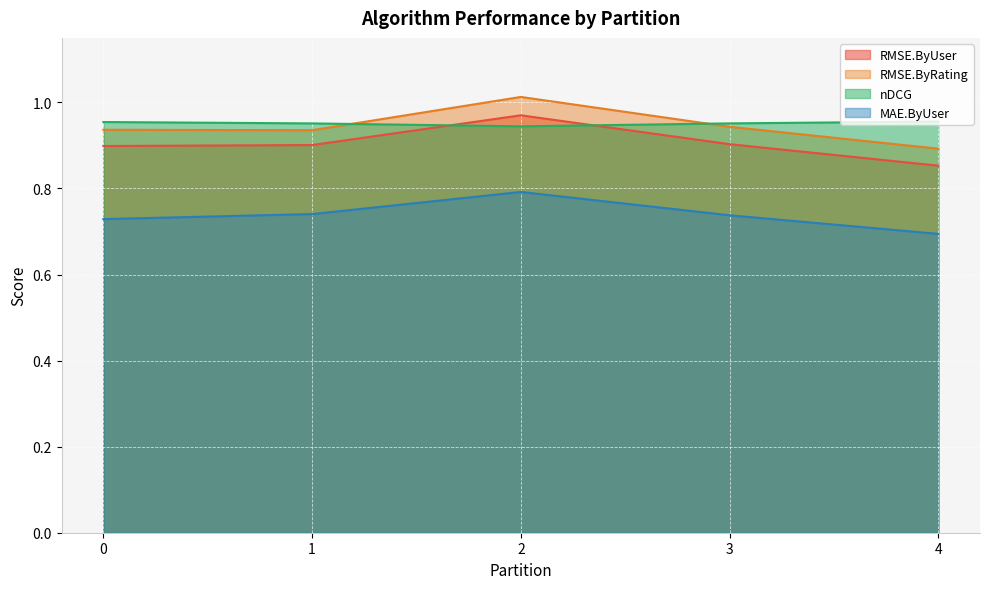

At which category is the sum across all series the highest?

2